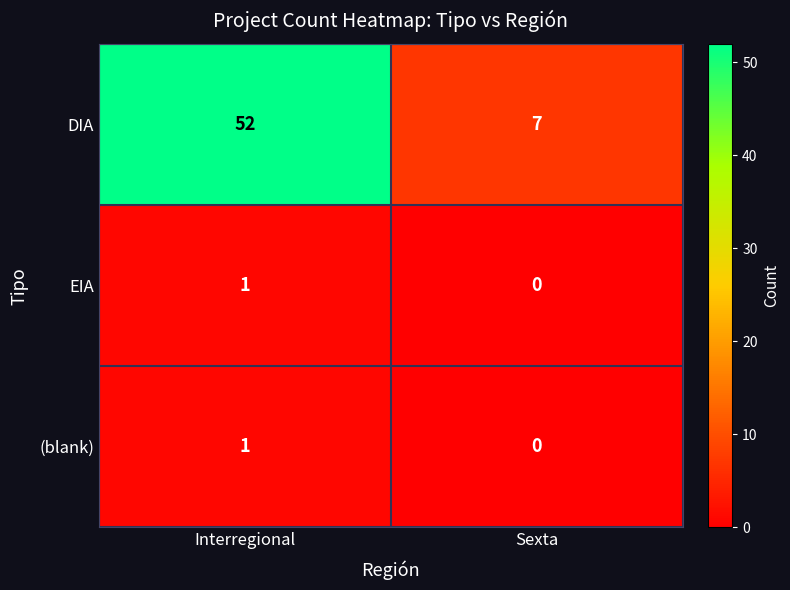

What is the sum of the DIA values at Interregional and Sexta?

59